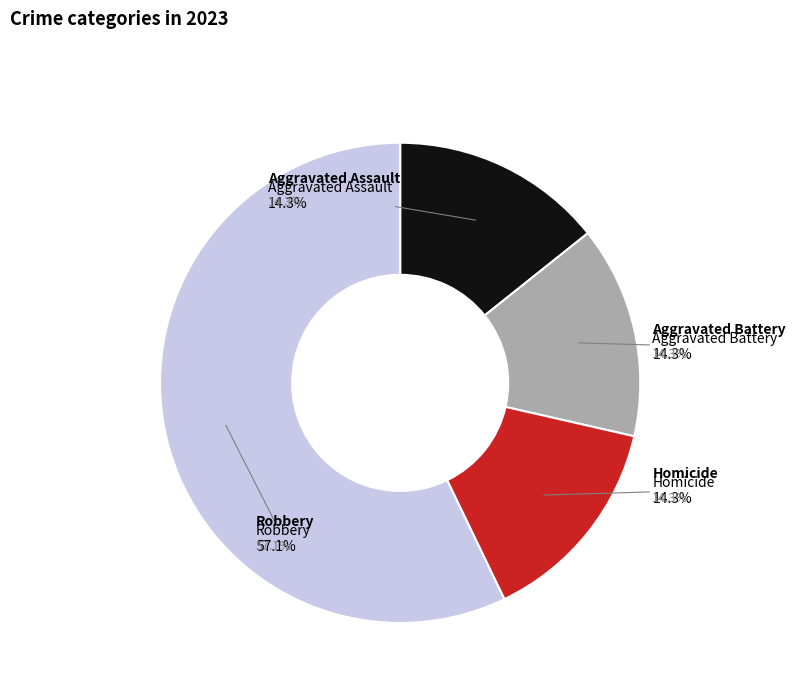

Approximately how many times larger is the value at Aggravated Battery compared to Aggravated Assault?

1.0